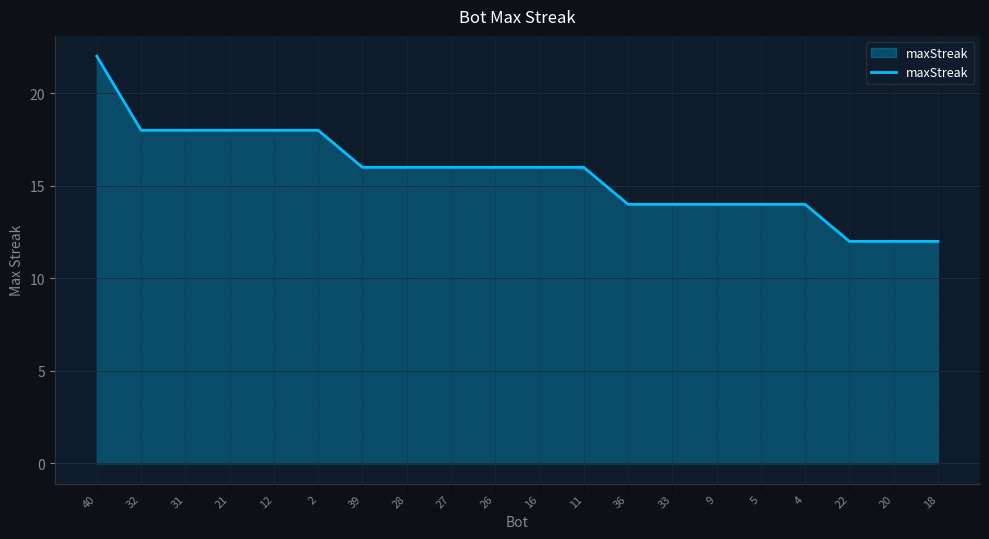

How many values are between 14 and 18?

16